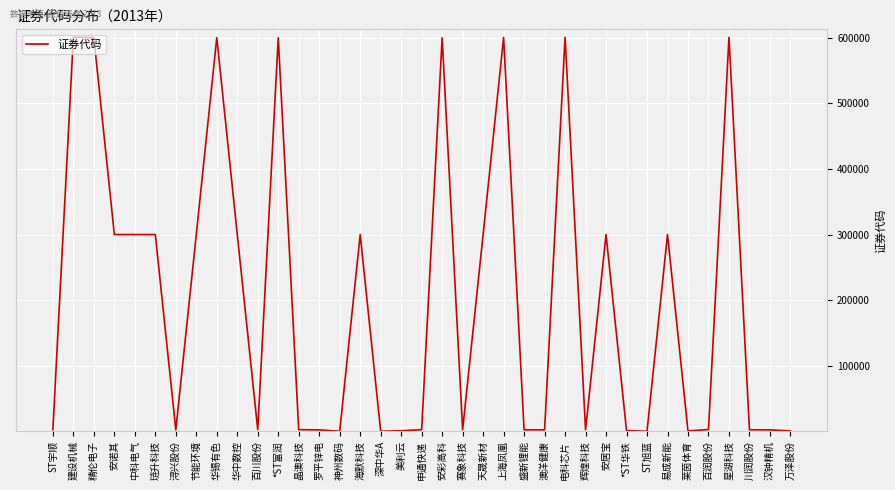

Count the number of data series in this chart.

1